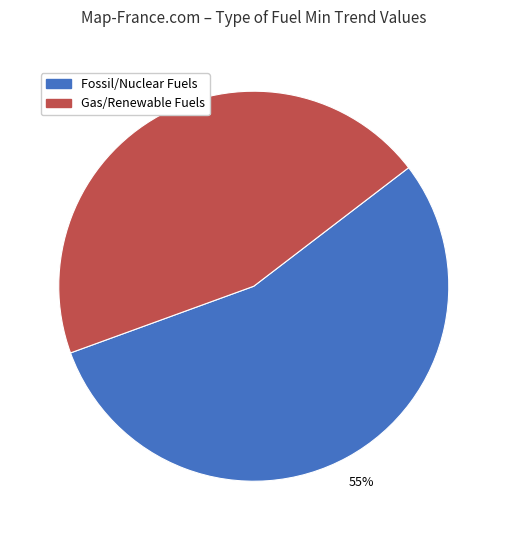

What is the ratio of the value at Gas/Renewable Fuels to the value at Fossil/Nuclear Fuels?

0.8